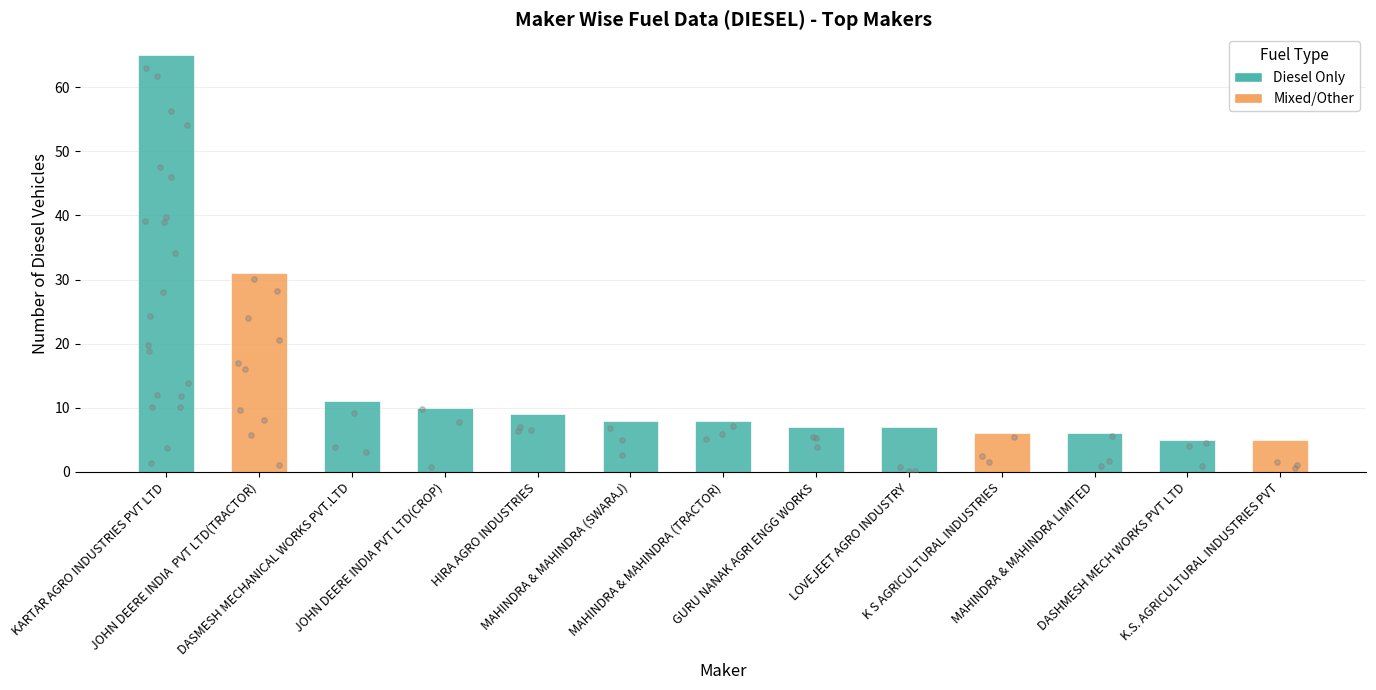

What is the change in value from JOHN DEERE INDIA  PVT LTD(TRACTOR) to LOVEJEET AGRO INDUSTRY?

-24